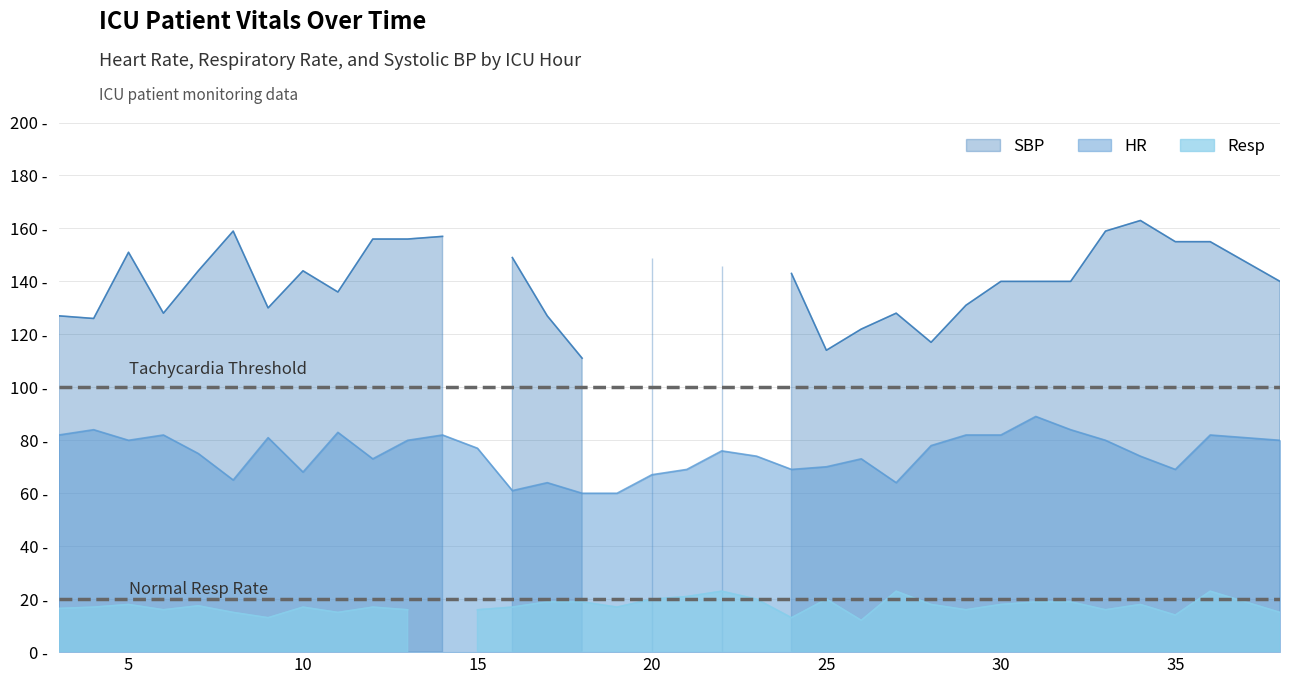

What is the difference between the highest and lowest values at 22?

123.0